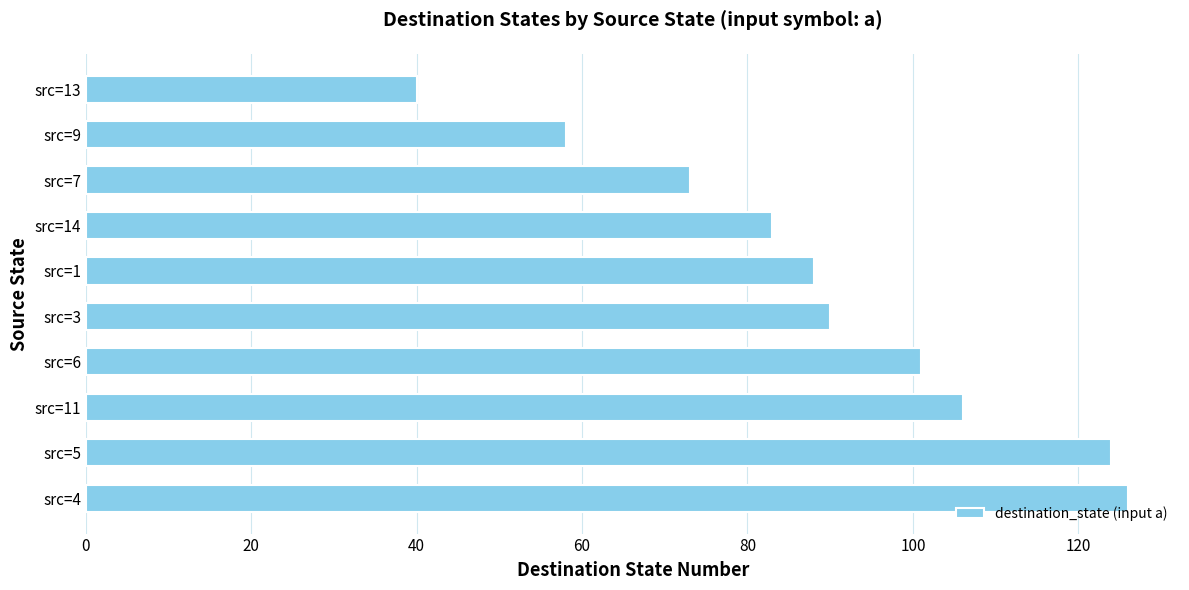

Are the bars grouped side by side (vs. stacked)?

No